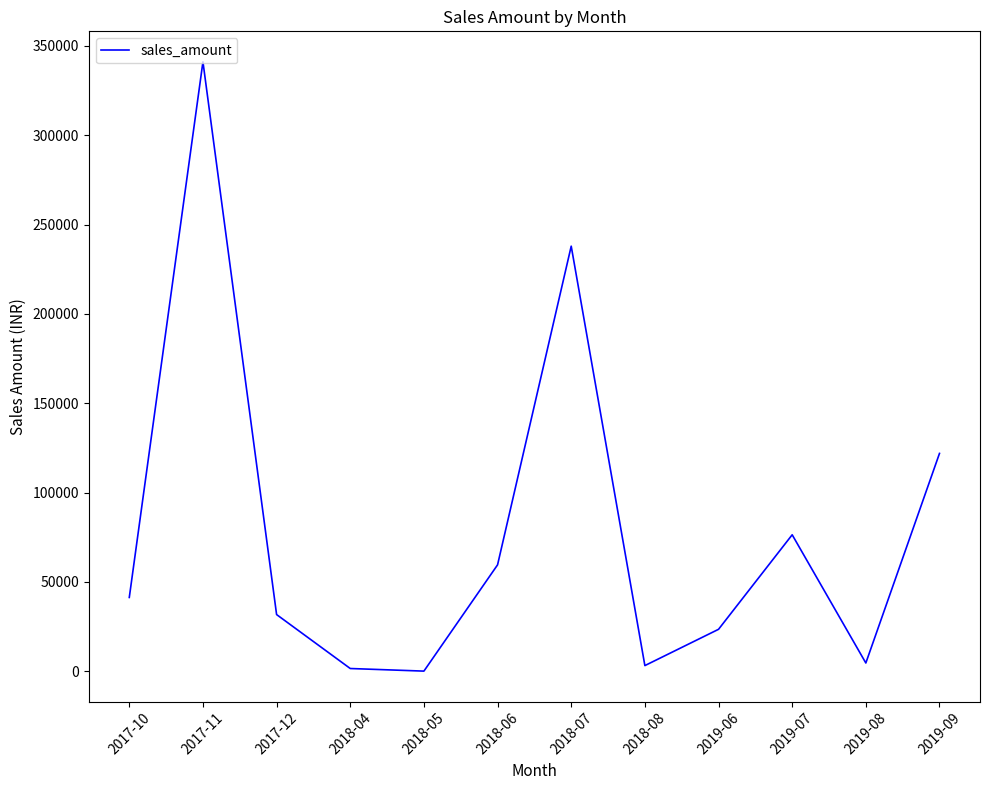

Which category has the highest value across all series?

2017-11